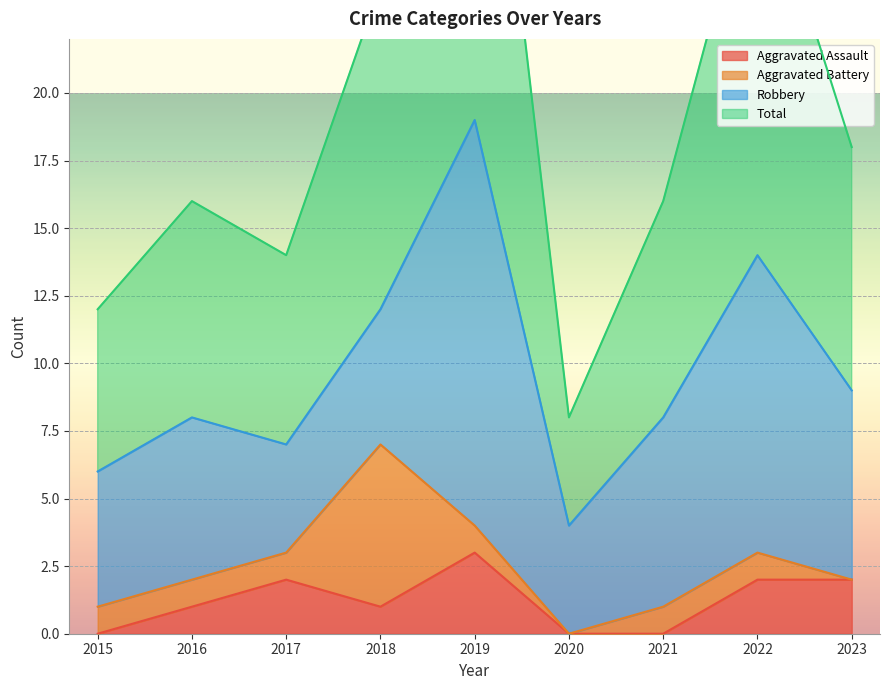

The value of Aggravated Assault at 2021 is 1. True or false?

False